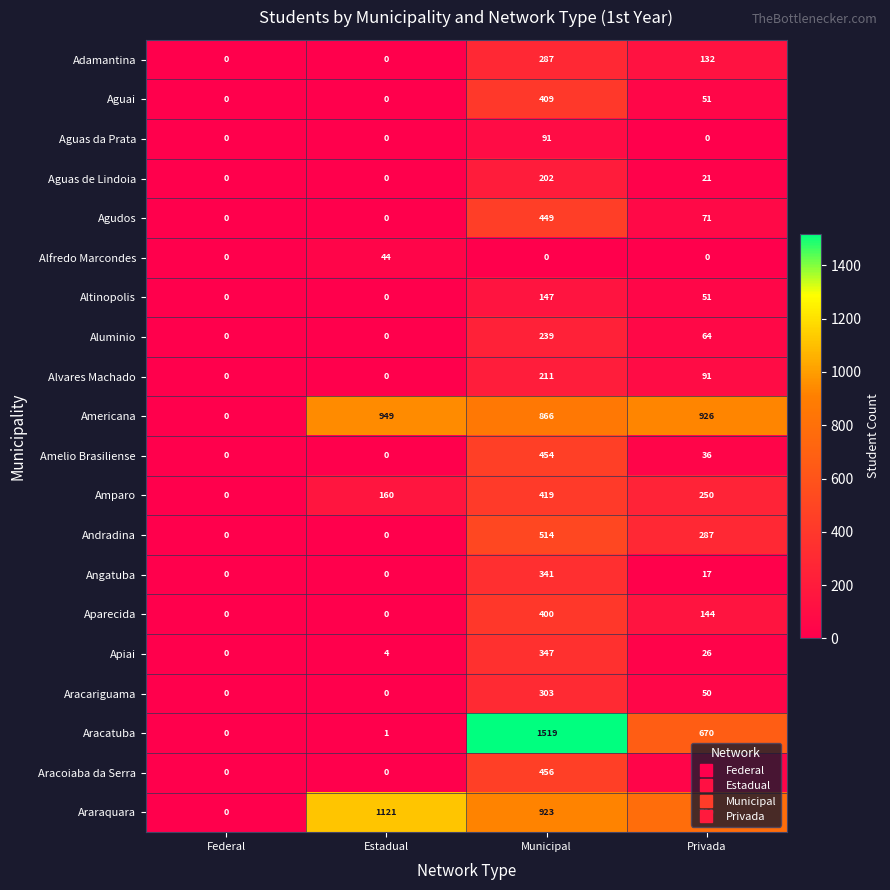

Where is Aguas de Lindoia nearest to the value 101?

Privada